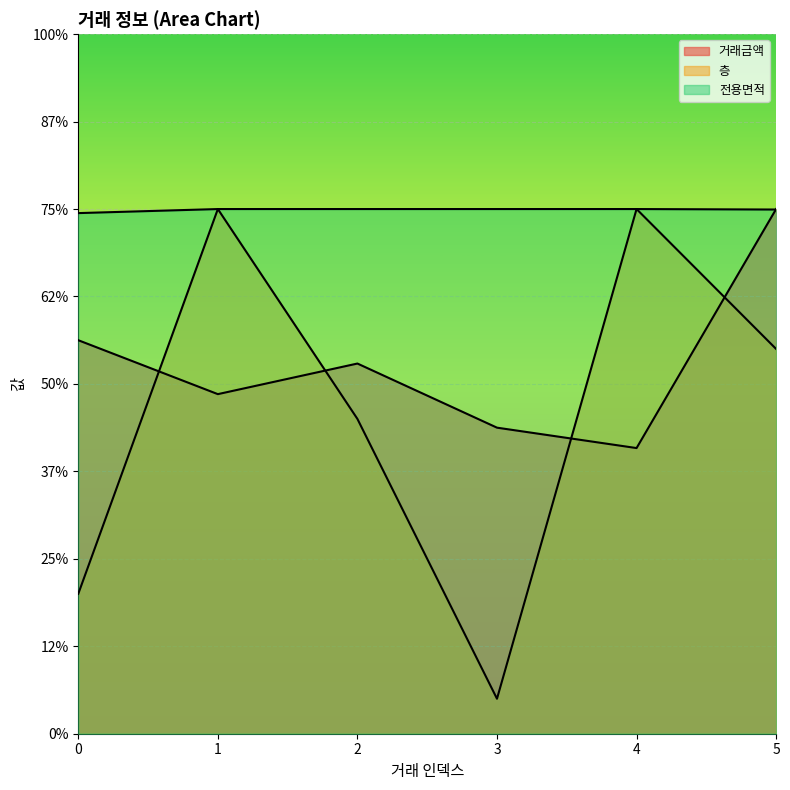

True or false: 전용면적 and 층 intersect in this chart.

False